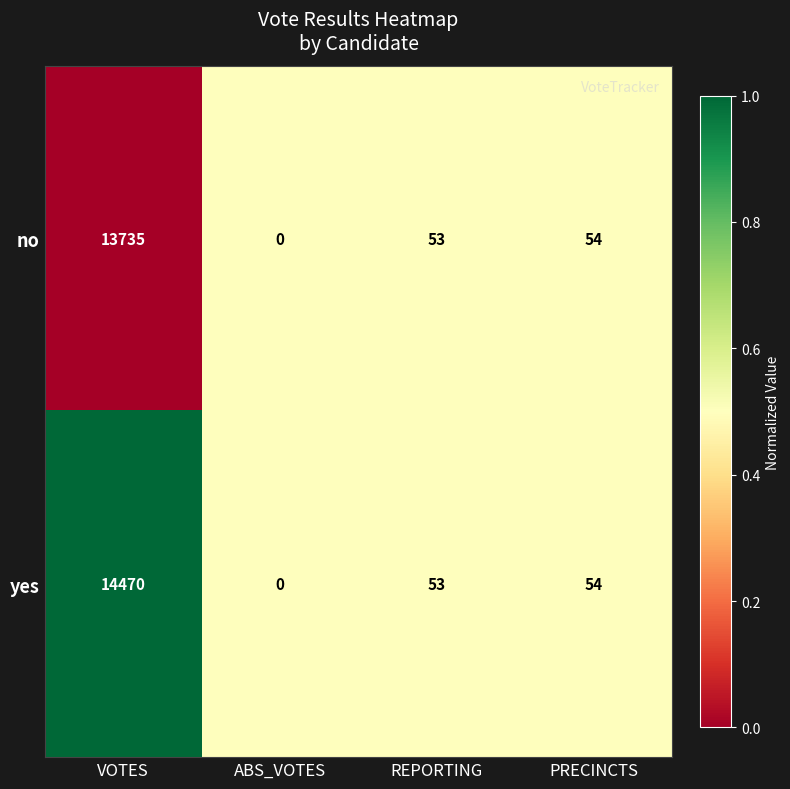

Rank the series by their maximum value, from highest to lowest.

yes, no